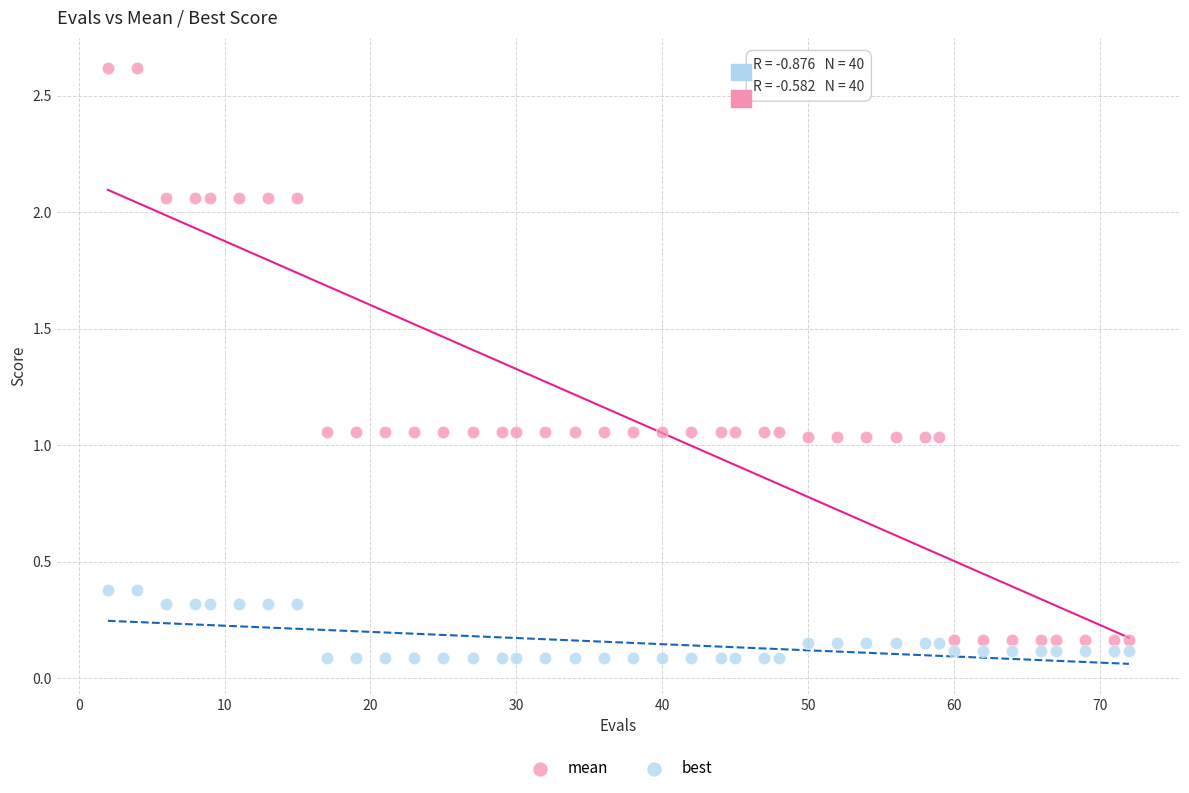

Which series reaches the maximum Y coordinate?

mean